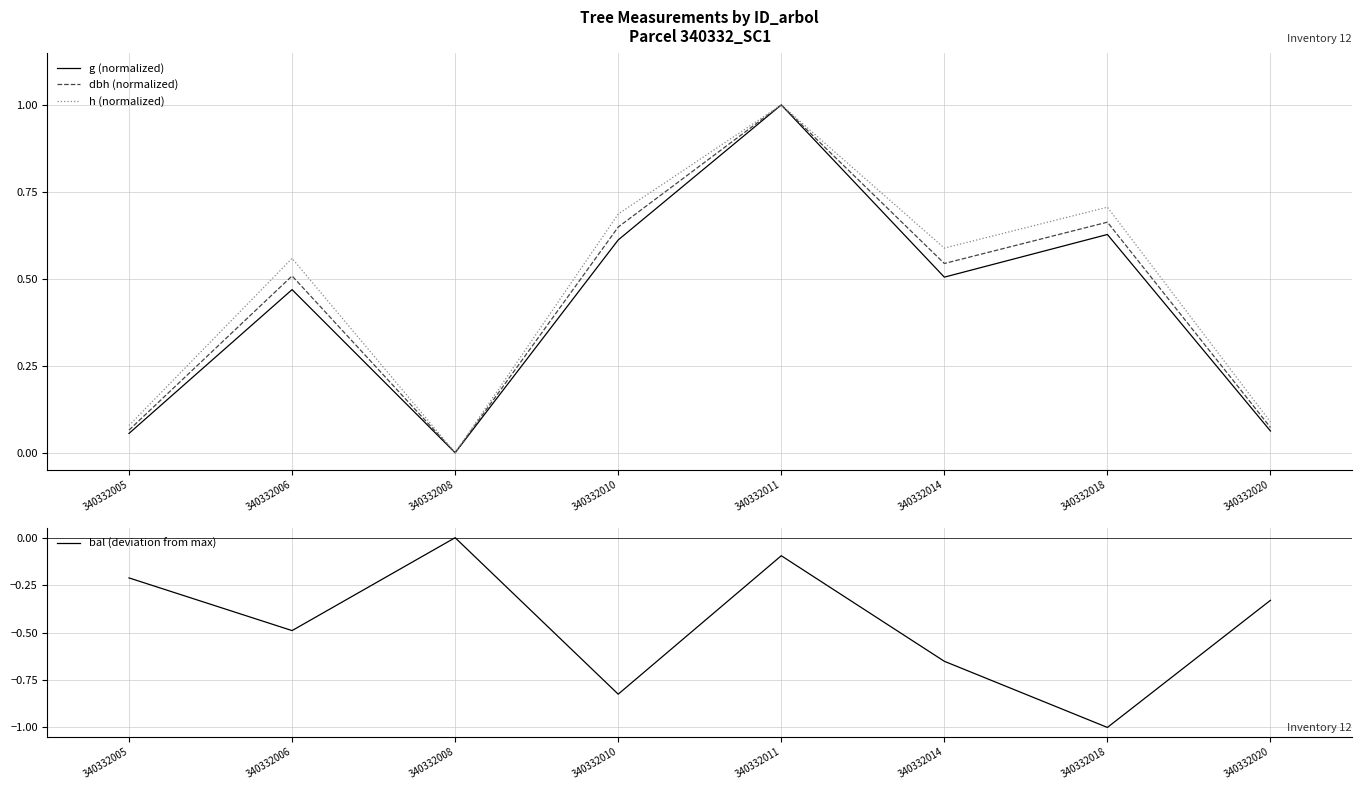

What is the difference between the second highest and minimum values in the g (normalized) series?

0.6